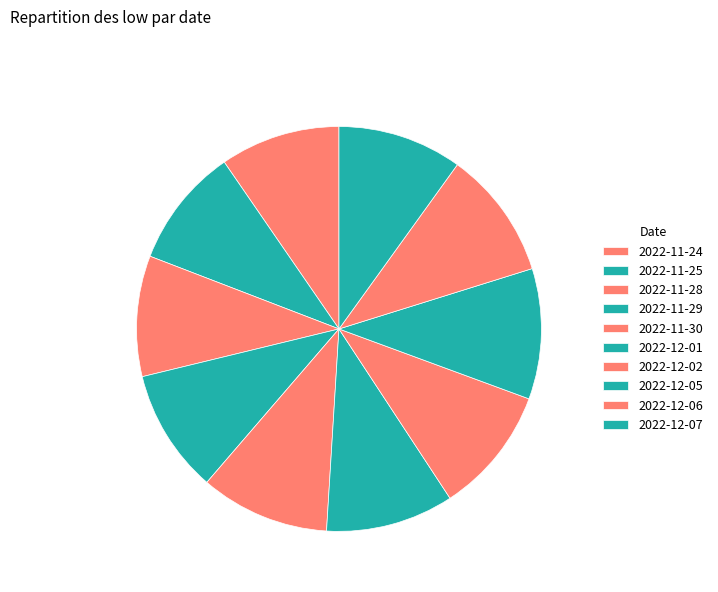

Combined, do 2022-11-29 and 2022-11-30 account for over 50%?

No